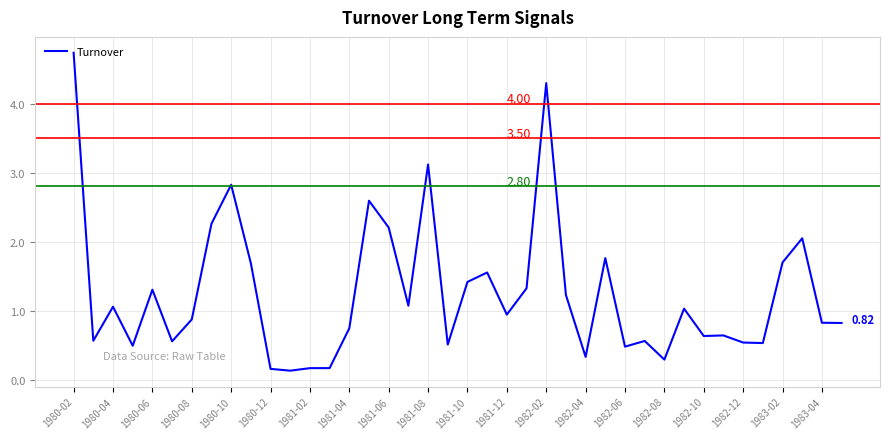

What is the difference between the maximum and minimum values?

4.6